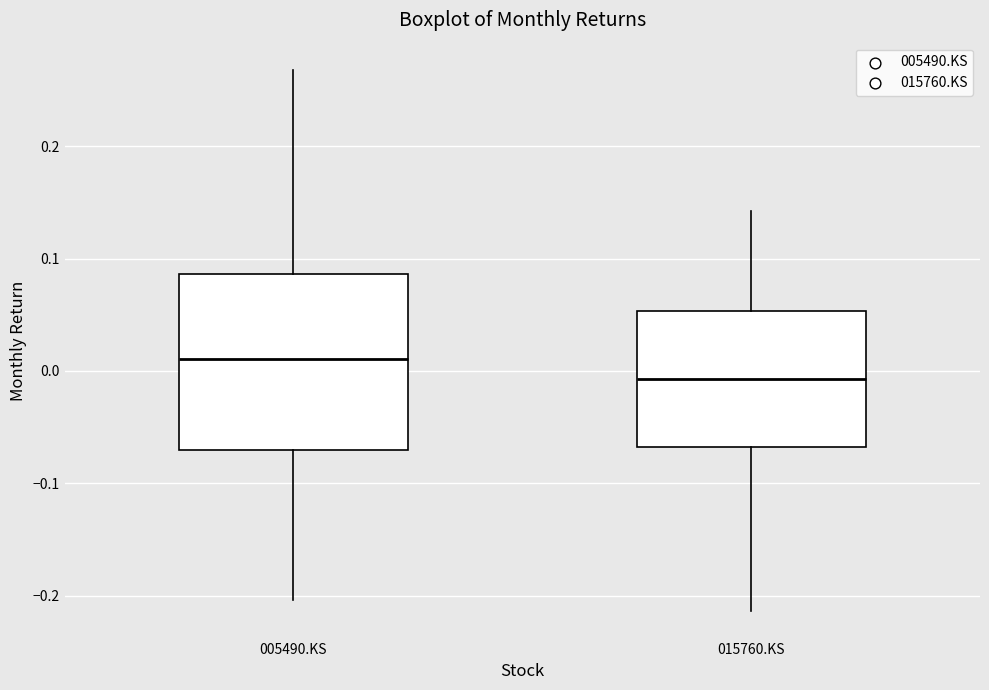

Reading left to right, transcribe this box plot: for each box, give where its median line is, the range the box spans, and where its two whiskers end, as read against the y-axis. The values are not printed on the chart, so give them approximately, as read against the axis.

005490.KS: median 0.01, box -0.07 to 0.09, whiskers -0.20 to 0.27
015760.KS: median -0.01, box -0.07 to 0.05, whiskers -0.21 to 0.14